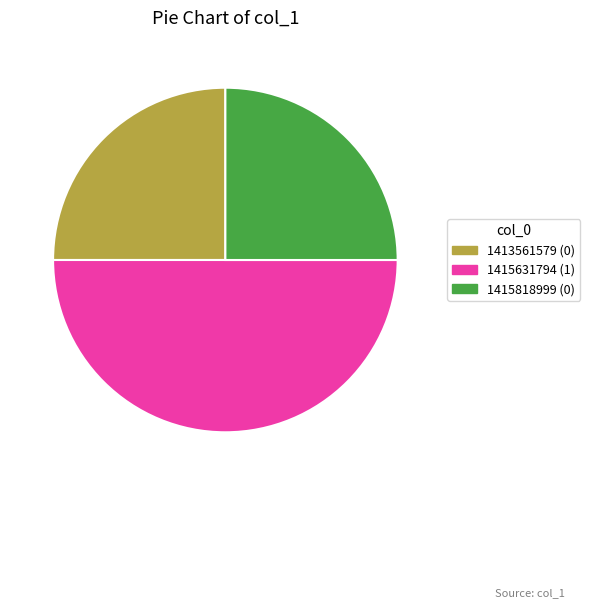

Does 1413561579 (0) represent more than half of the total?

No